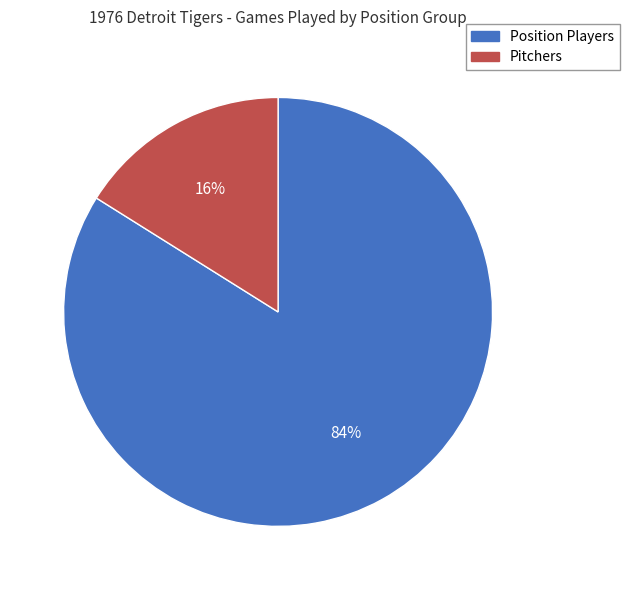

To the nearest percent, what is the average slice percentage?

50%